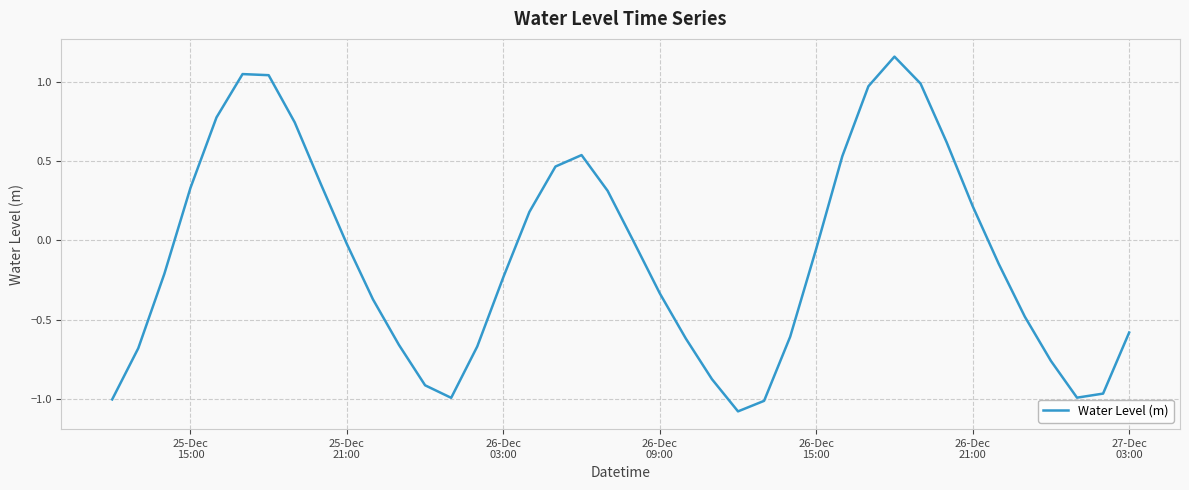

What is the difference between the maximum and minimum values?

2.2